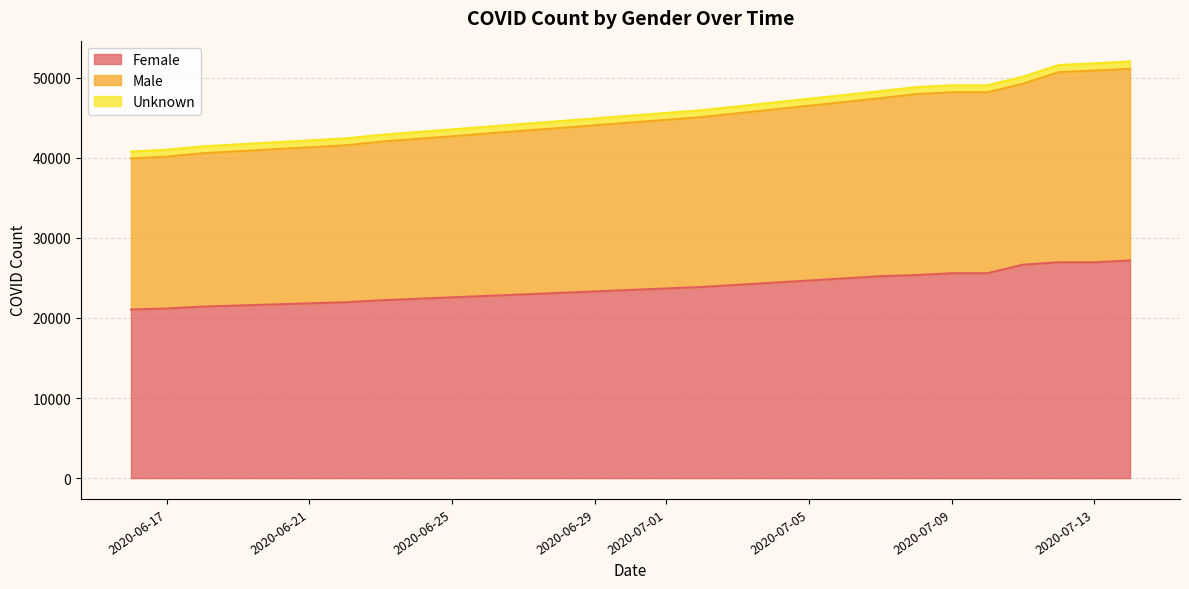

What is the difference between the maximum and minimum values in the Female series?

6126